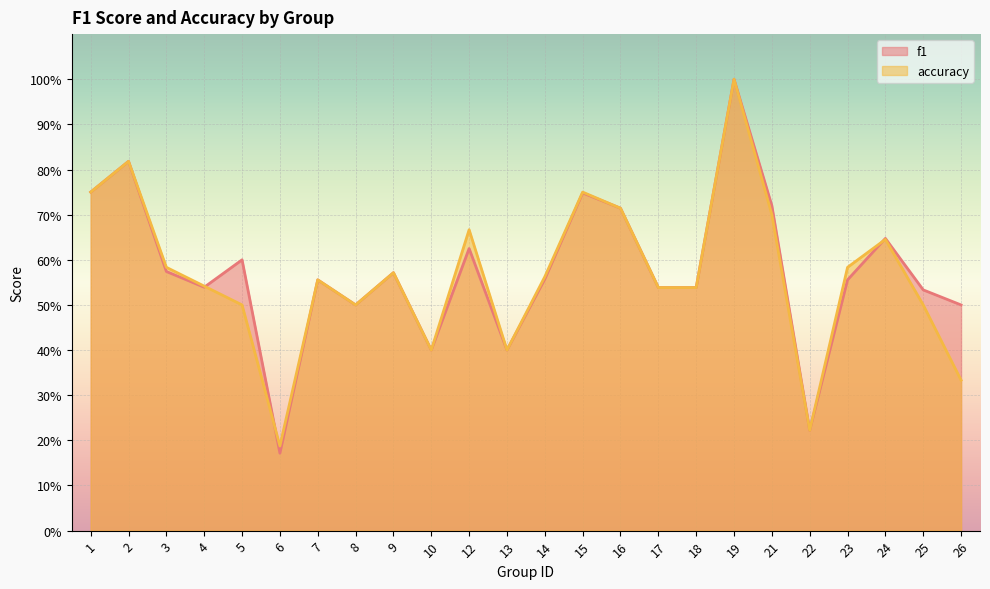

What value does the accuracy series have at 9?

0.6